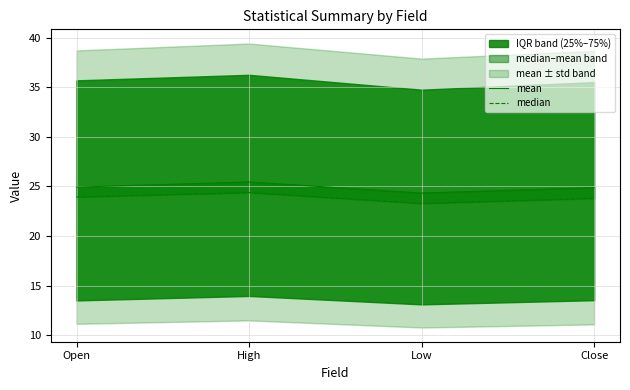

Reading left to right, what are all the values shown in this chart?

mean: 24.9	25.5	24.3	24.9
median: 23.9	24.4	23.3	23.8